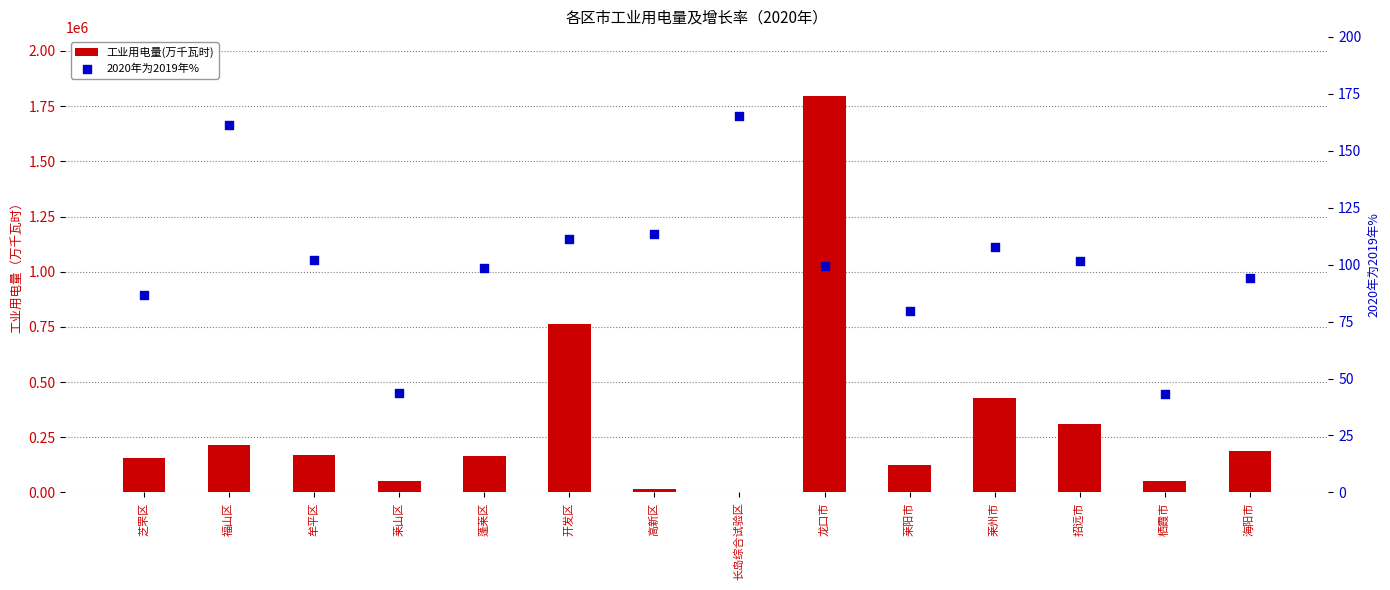

What are all the series names shown in the legend?

工业用电量(万千瓦时), 2020年为2019年%